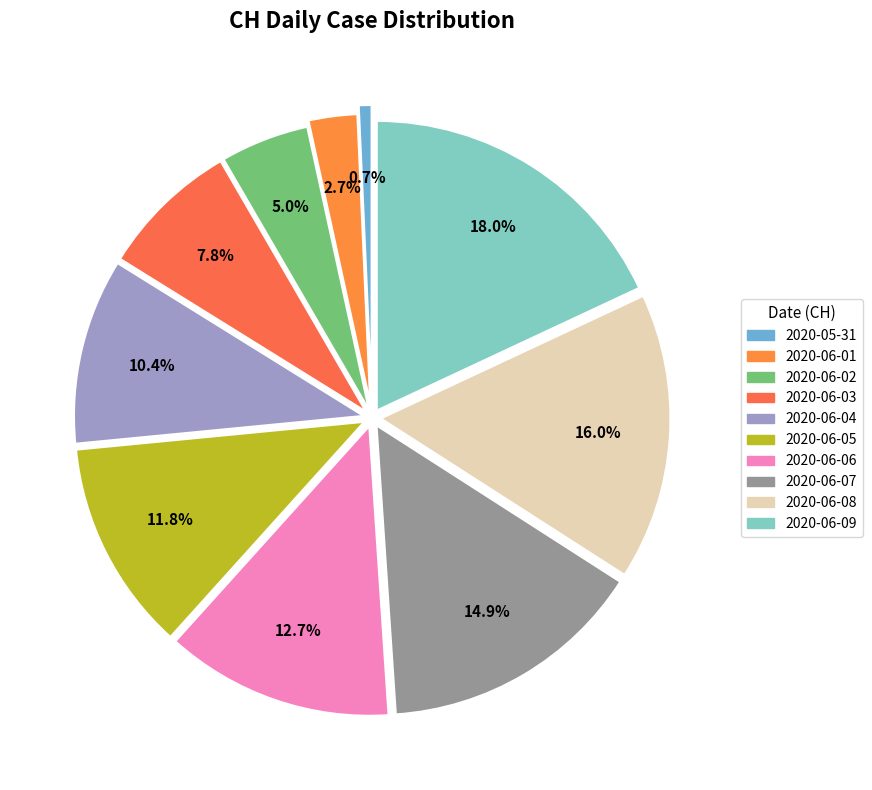

Between 2020-06-09 and 2020-06-08, which is larger?

2020-06-09